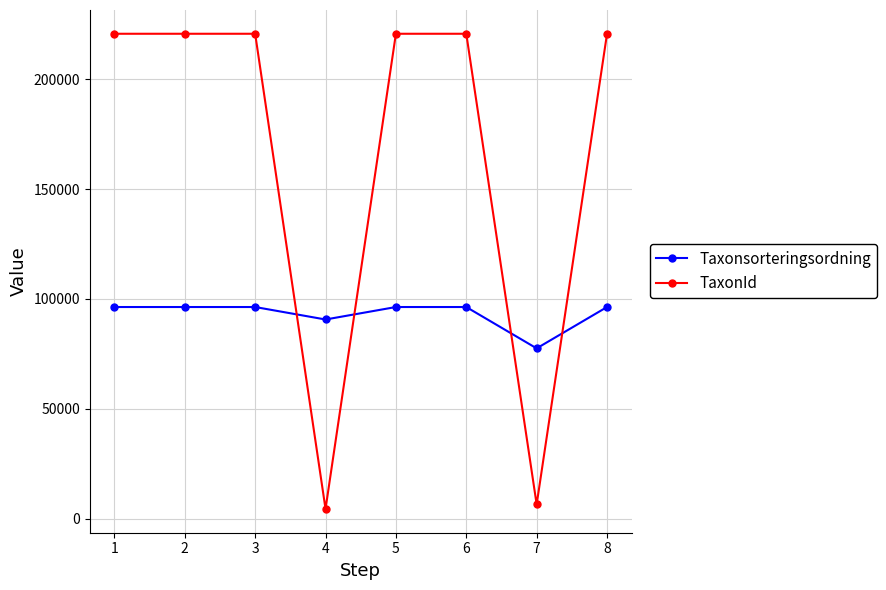

Reading left to right, what are all the values shown in this chart?

Taxonsorteringsordning: 1=96334	2=96334	3=96334	4=90653	5=96334	6=96334	7=77506	8=96334
TaxonId: 1=220787	2=220787	3=220787	4=4364	5=220787	6=220787	7=6425	8=220787